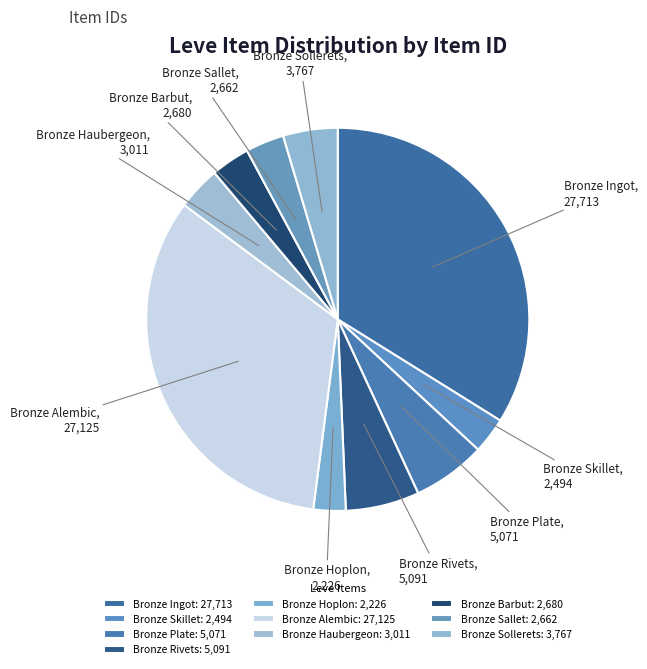

Does Bronze Alembic account for over 50% of the chart?

No